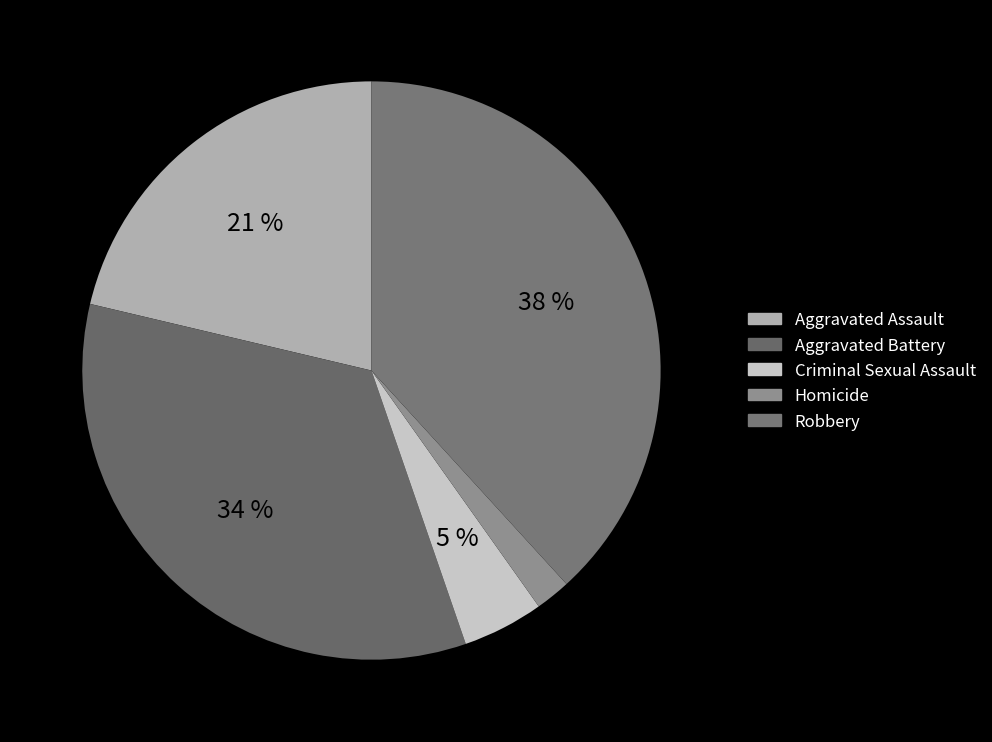

True or false: Homicide accounts for 2% of the total.

True